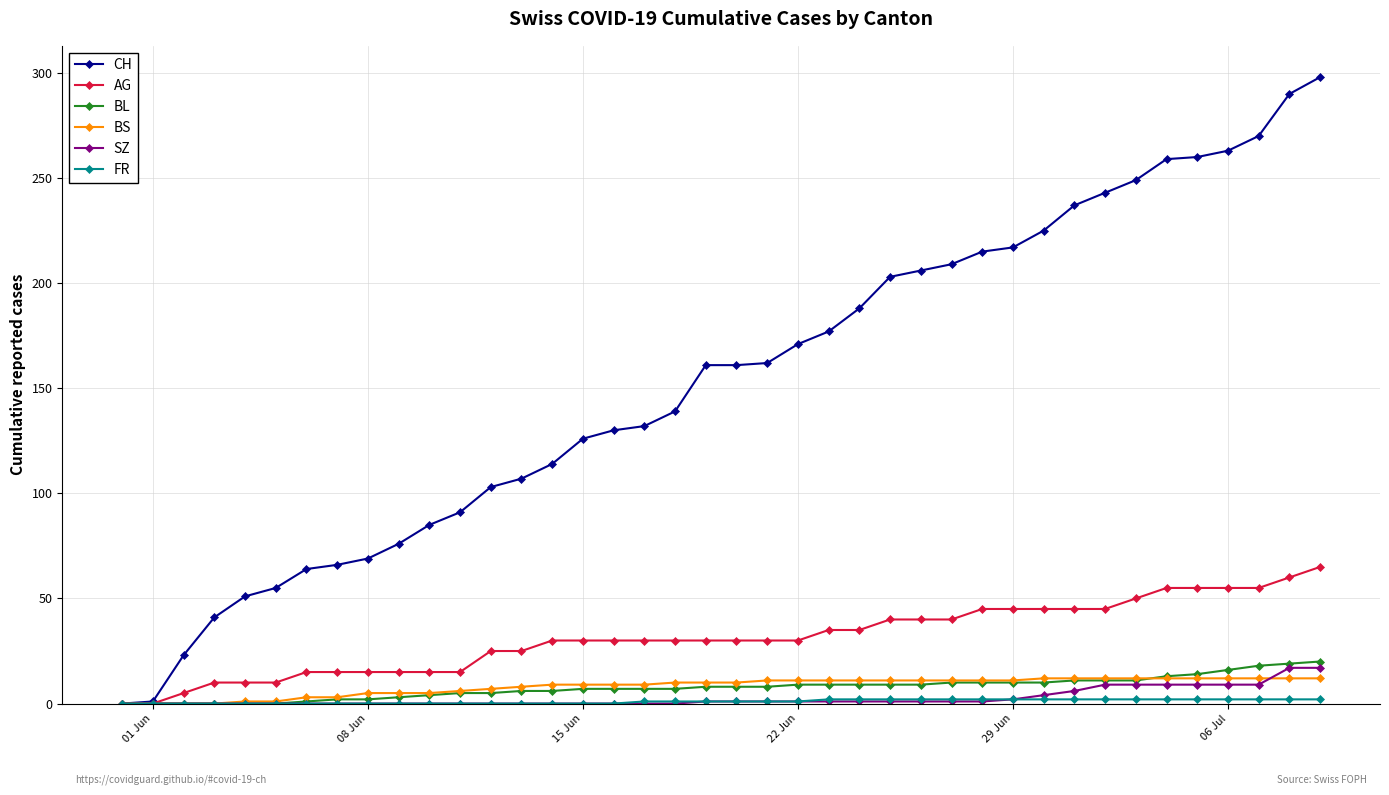

Count the number of categories in the chart.

40